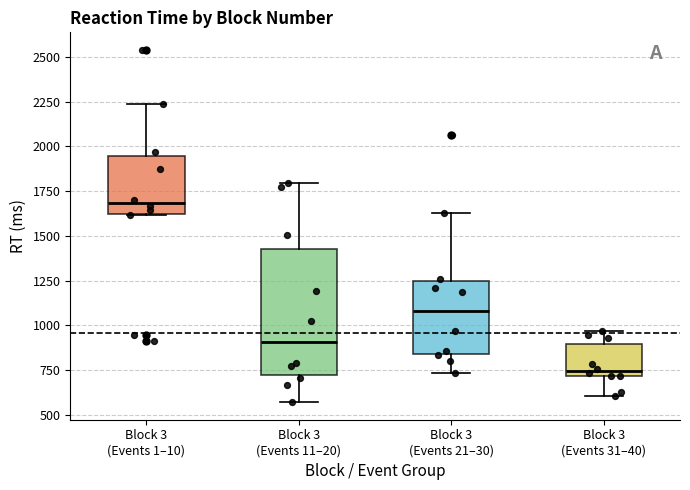

Reading left to right, read every box against the y-axis: the position of its median line, the range the box covers, and the ends of its whiskers. The values are not printed on the chart, so give them approximately, as read against the axis.

Block 3 (Events 1–10): median 1700, box 1600 to 1950, whiskers 1600 to 2250
Block 3 (Events 11–20): median 900, box 700 to 1450, whiskers 550 to 1800
Block 3 (Events 21–30): median 1100, box 850 to 1250, whiskers 750 to 1650
Block 3 (Events 31–40): median 750, box 700 to 900, whiskers 600 to 950